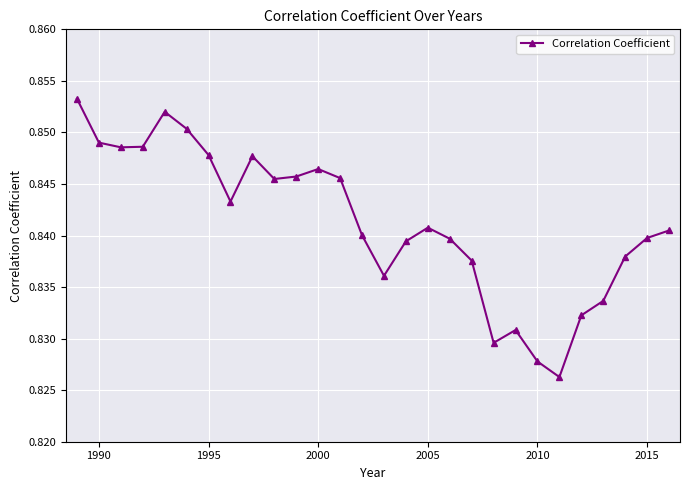

Does the chart display data point markers on the line(s)?

Yes